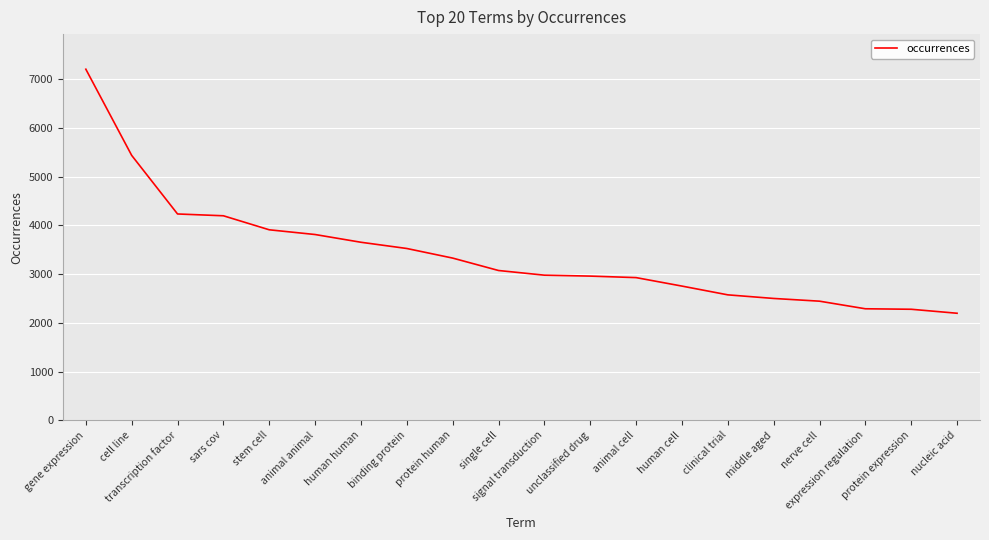

What is the maximum value shown in the chart?

7209